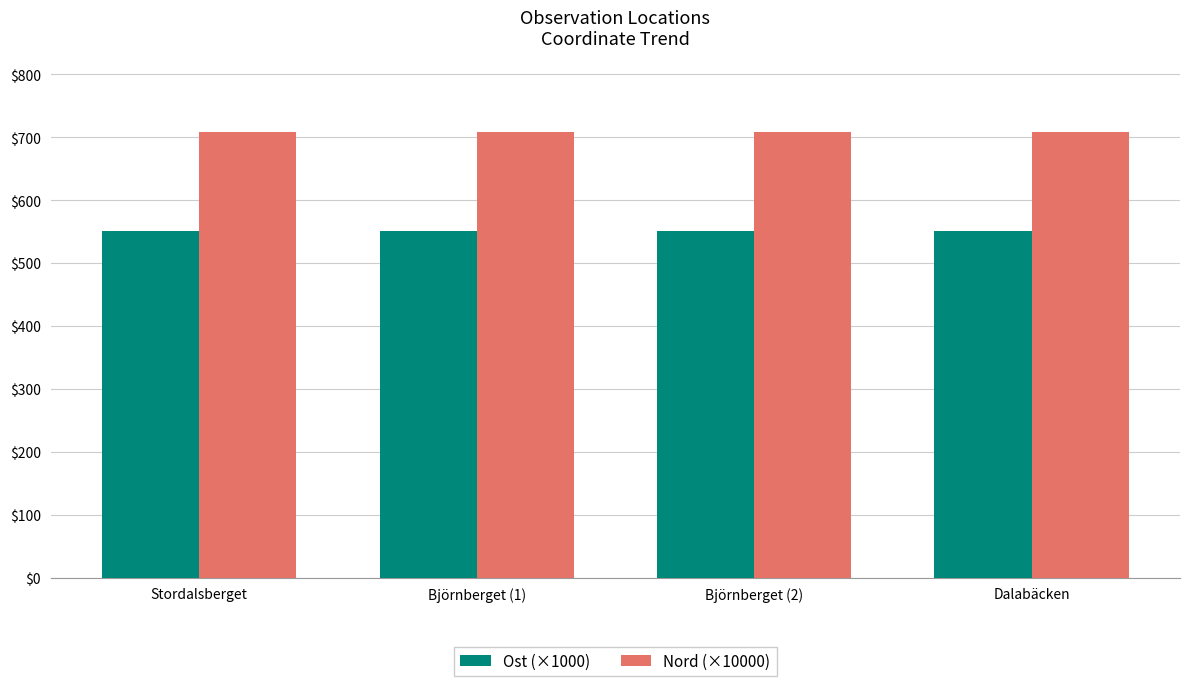

The Ost (×1000) series shows 550.6 at Stordalsberget. True or false?

True